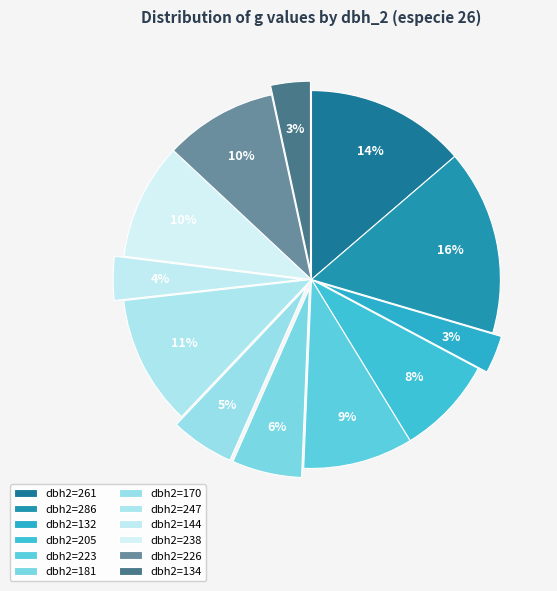

How many segments does this pie chart have?

12